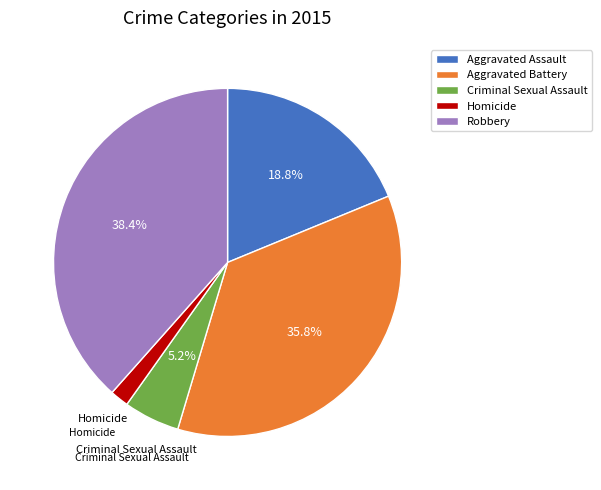

How many segments does this pie chart have?

5